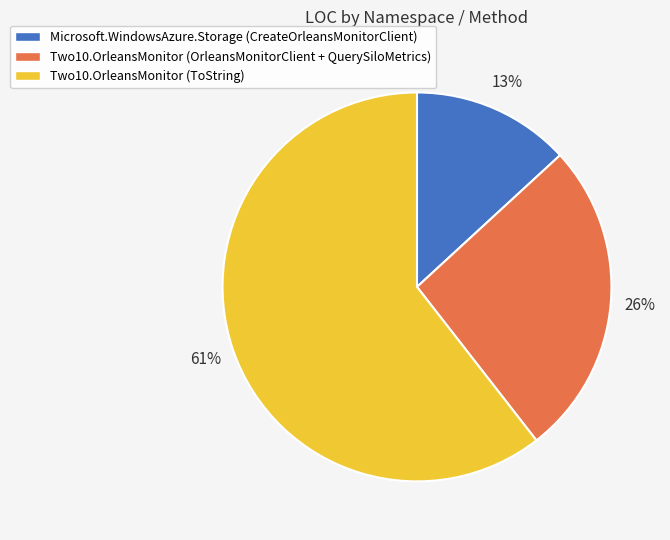

Is the sum of Microsoft.WindowsAzure.Storage (CreateOrleansMonitorClient) and Two10.OrleansMonitor (ToString) greater than half?

Yes